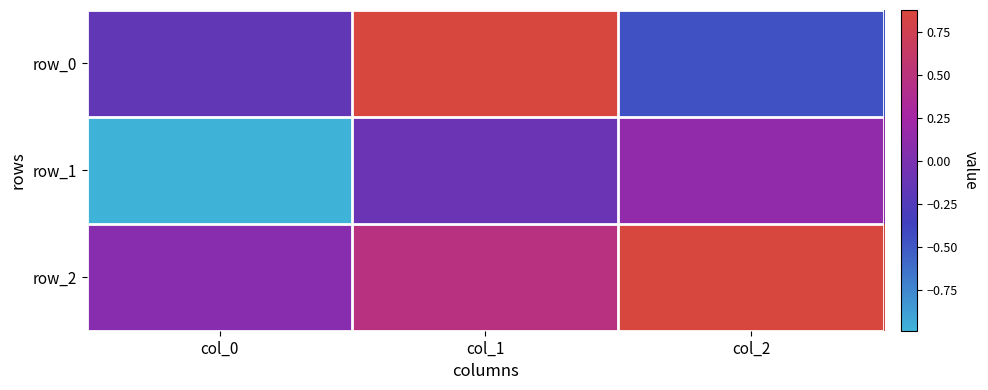

At how many categories does at least one series exceed 0?

3